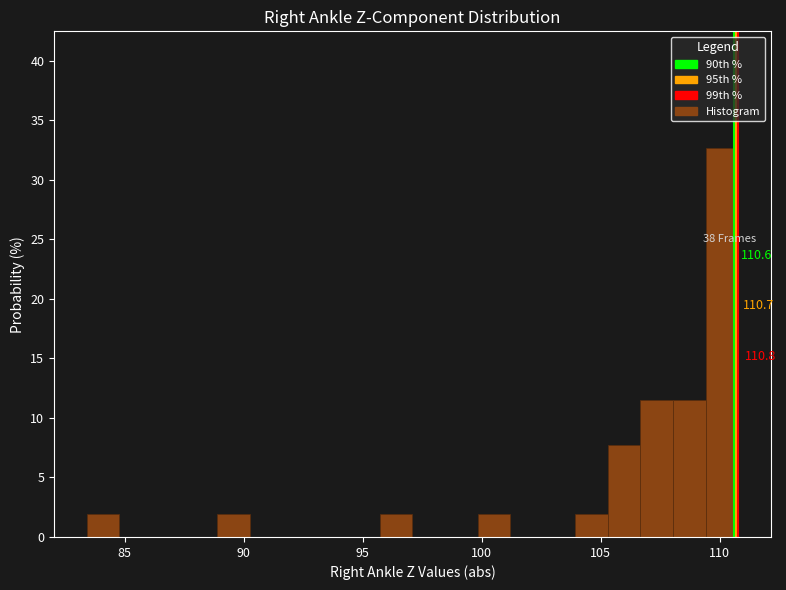

Read against the x-axis, roughly where is the centre of the tallest bar?

110.0